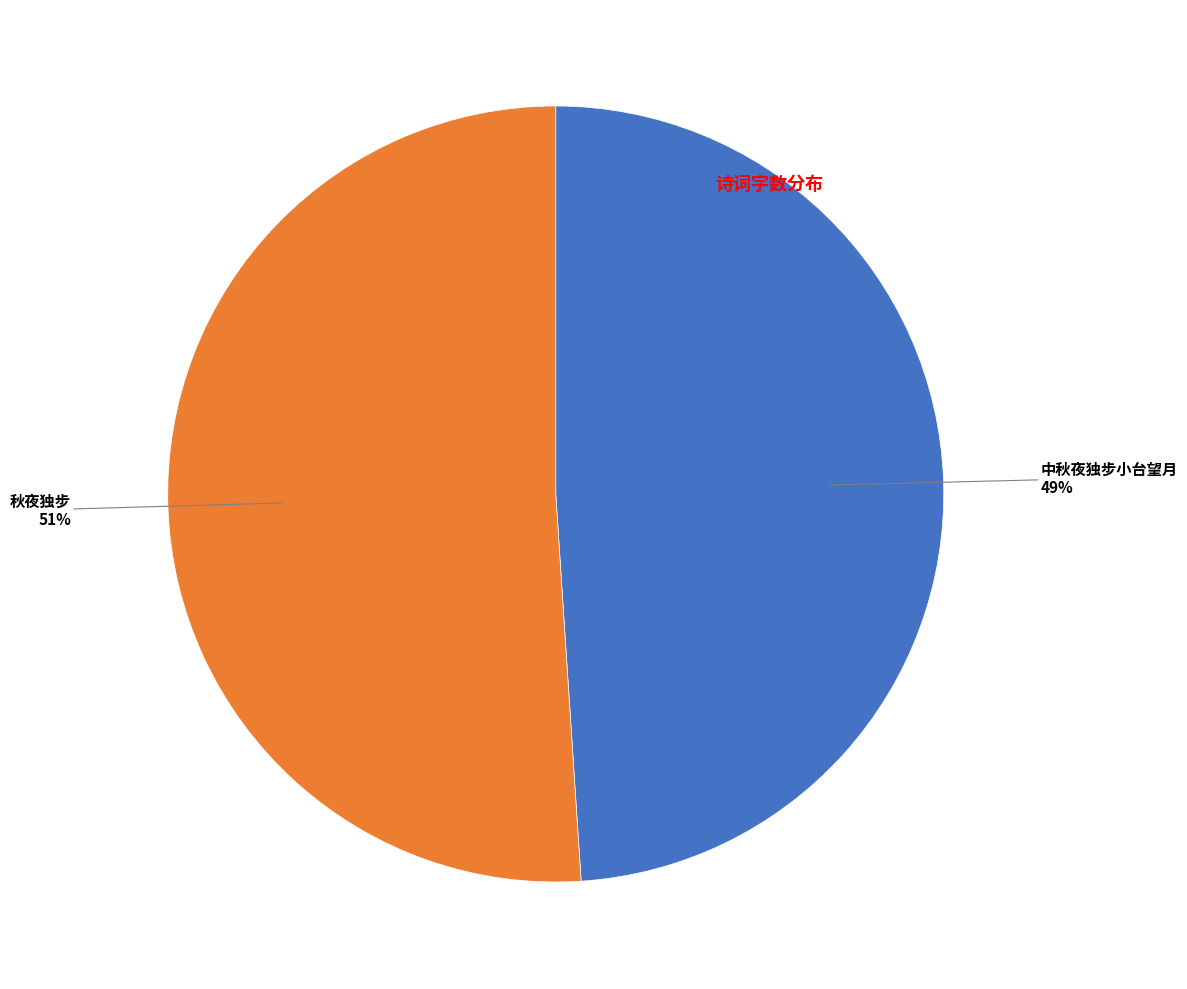

To the nearest percent, what is the difference between the largest and smallest slice percentages?

2%